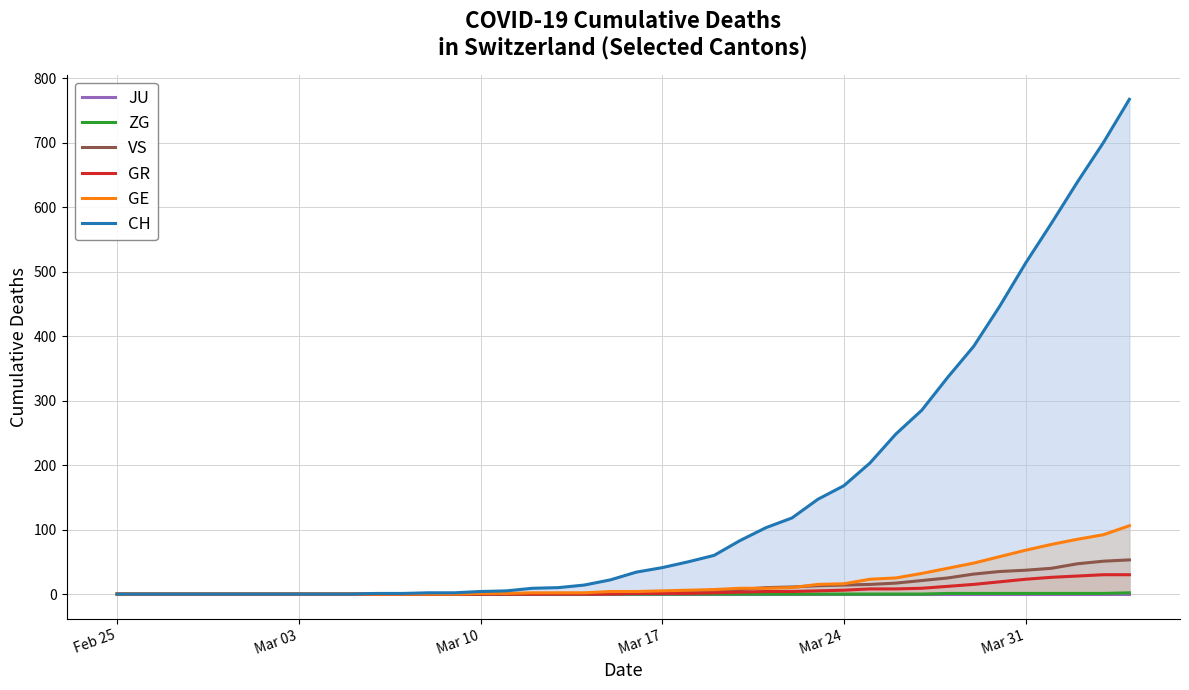

What is the highest value of the VS series?

53